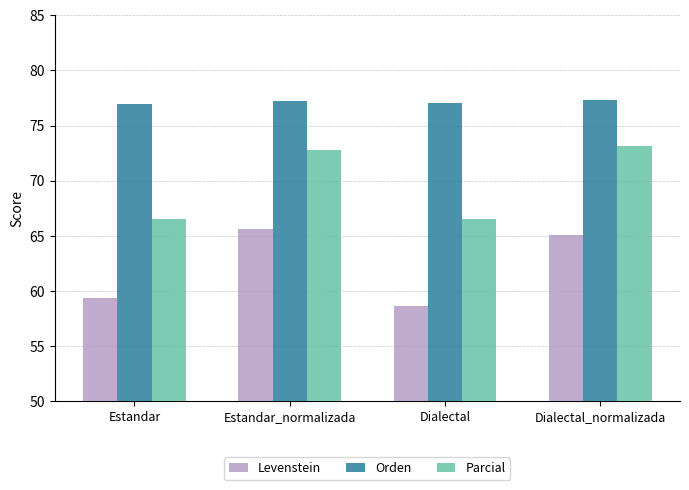

The value of Parcial at Dialectal is 41.9. True or false?

False